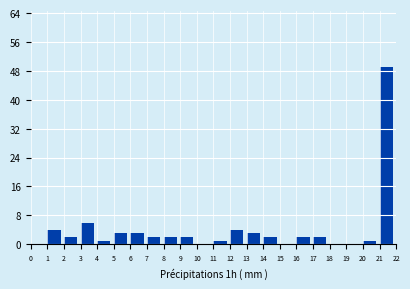

Reading left to right, list all the values displayed in this chart.

0=0	1=4	2=2	3=6	4=1	5=3	6=3	7=2	8=2	9=2	10=0	11=1	12=4	13=3	14=2	15=0	16=2	17=2	18=0	19=0	20=1	21=49